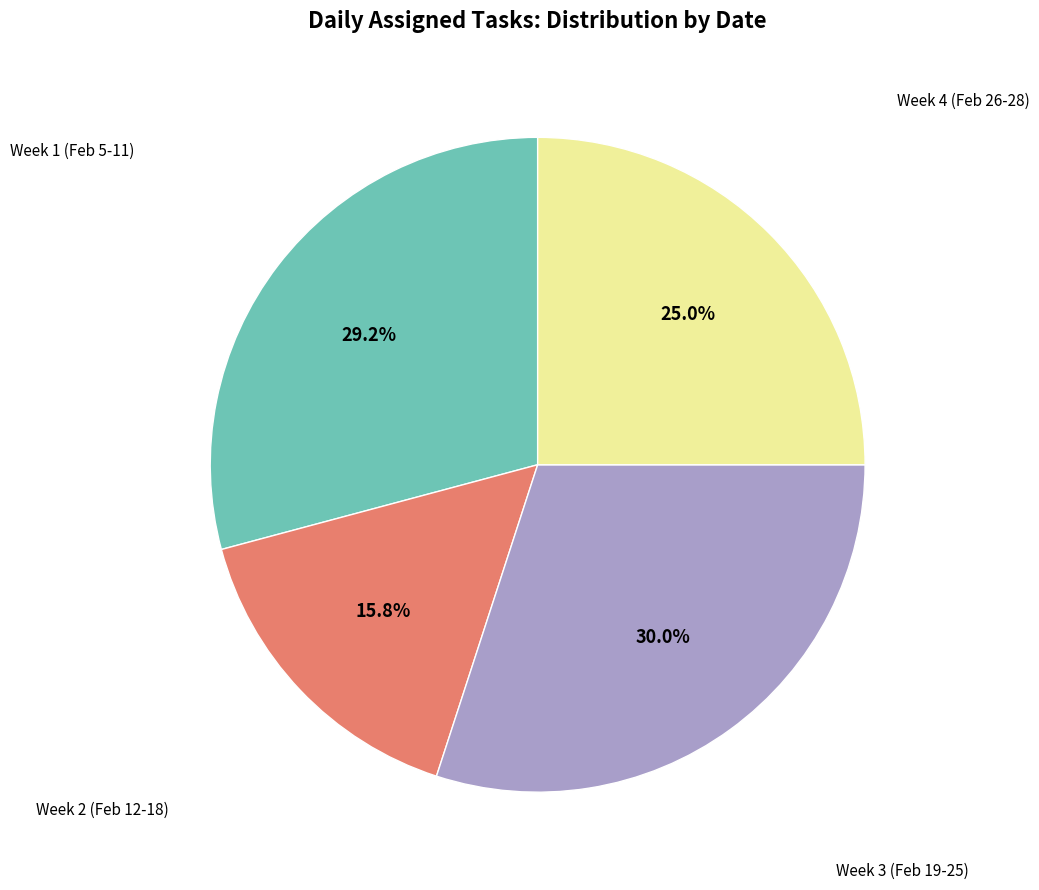

Is there a majority slice in this chart?

No